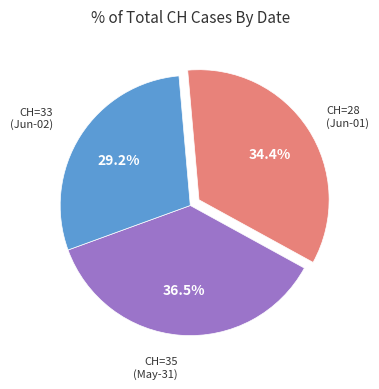

Is there any slice that represents more than half of the pie?

No